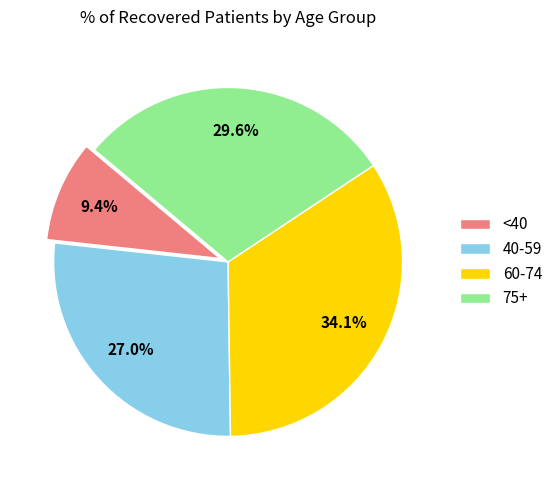

What is the smallest slice in the pie chart?

<40